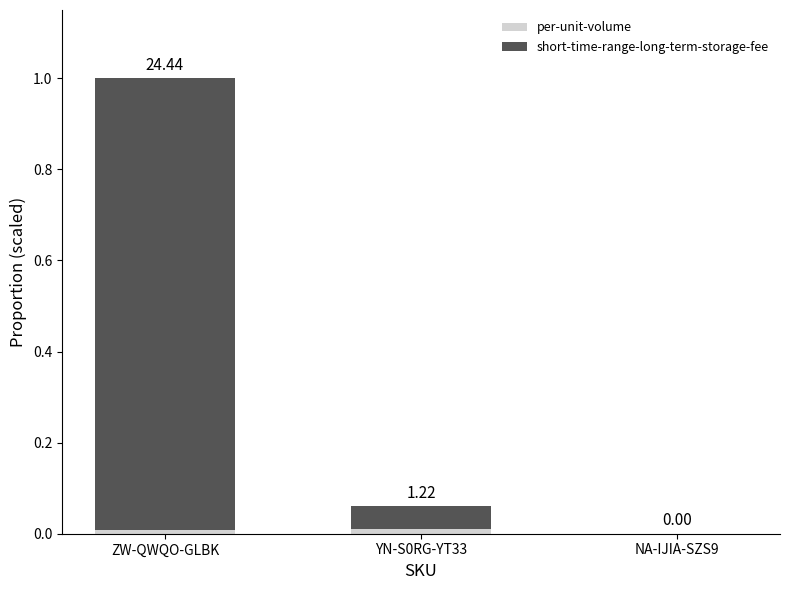

Does the chart contain stacked bars?

Yes